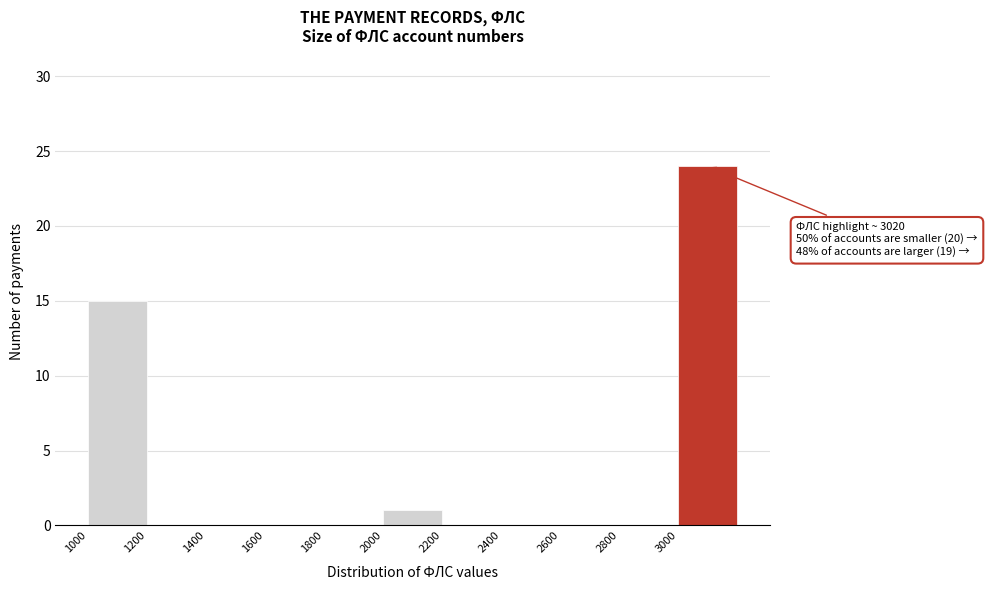

Over which range of the x-axis is the bar tallest?

3000 to 3200